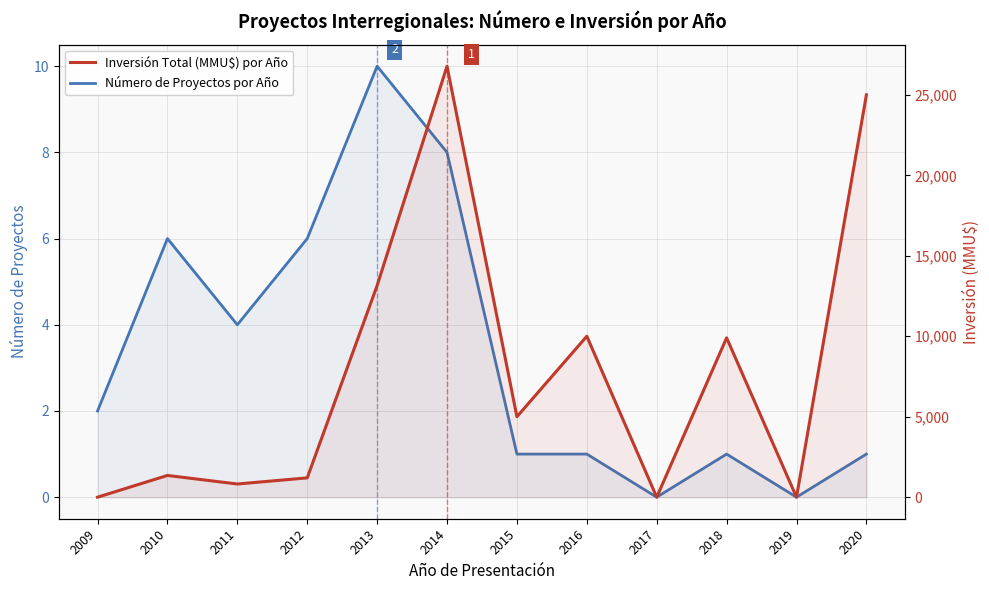

Between 2013 and 2012, which is larger?

2013